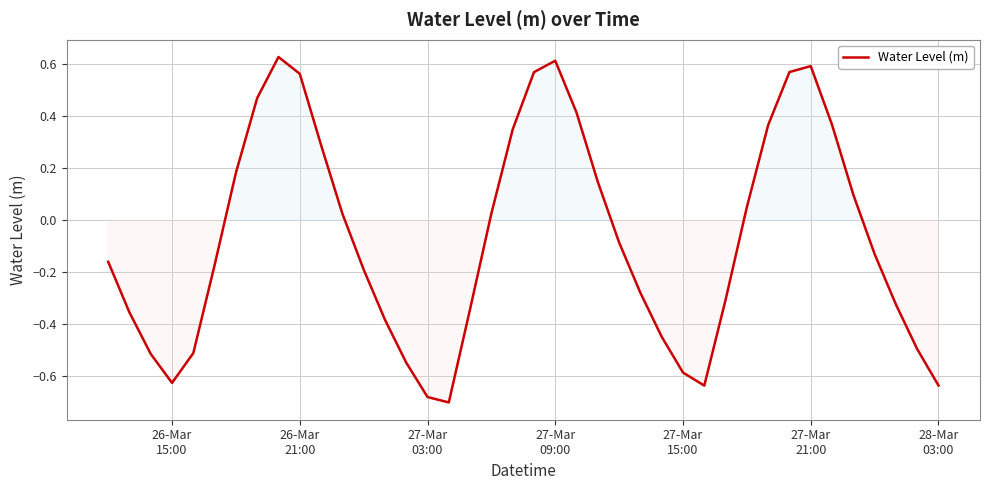

What is the difference between the maximum and minimum values?

1.3